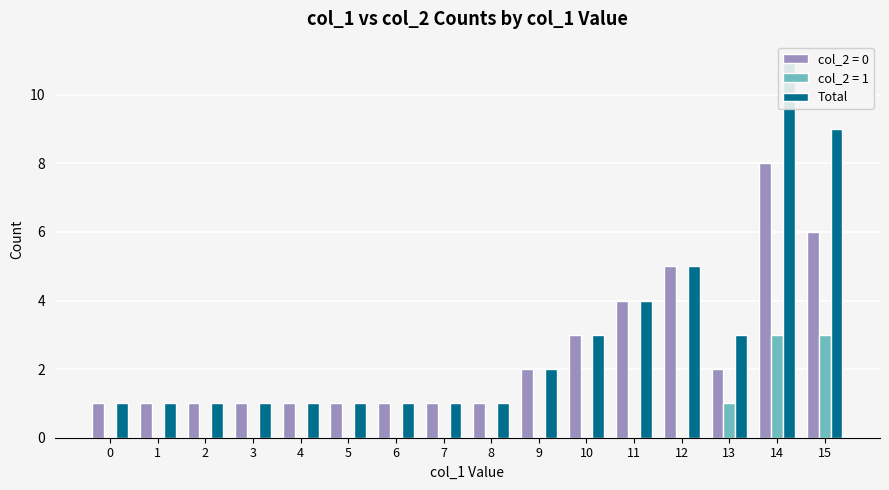

Reading right to left, extract all data points from this chart.

9	11	3	5	4	3	2	1	1	1	1	1	1	1	1	1